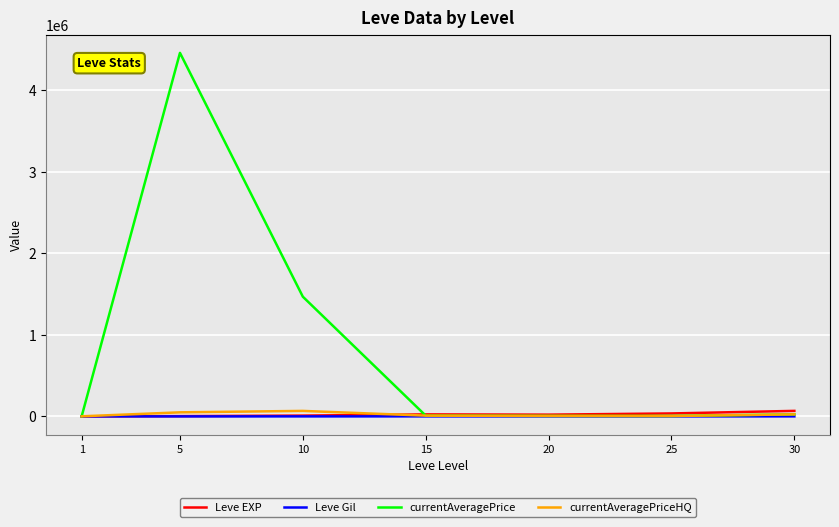

What is the difference between the currentAveragePrice values at 25 and 10?

1461578.2